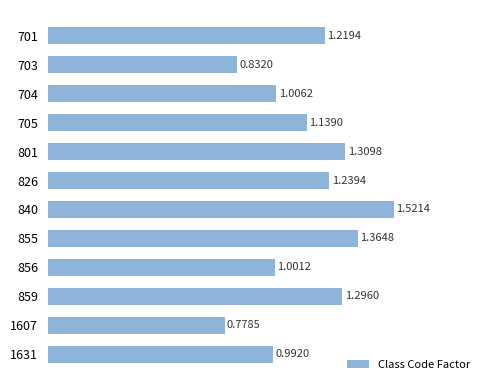

Rank the categories by value from highest to lowest.

840, 855, 801, 859, 826, 701, 705, 704, 856, 1631, 703, 1607